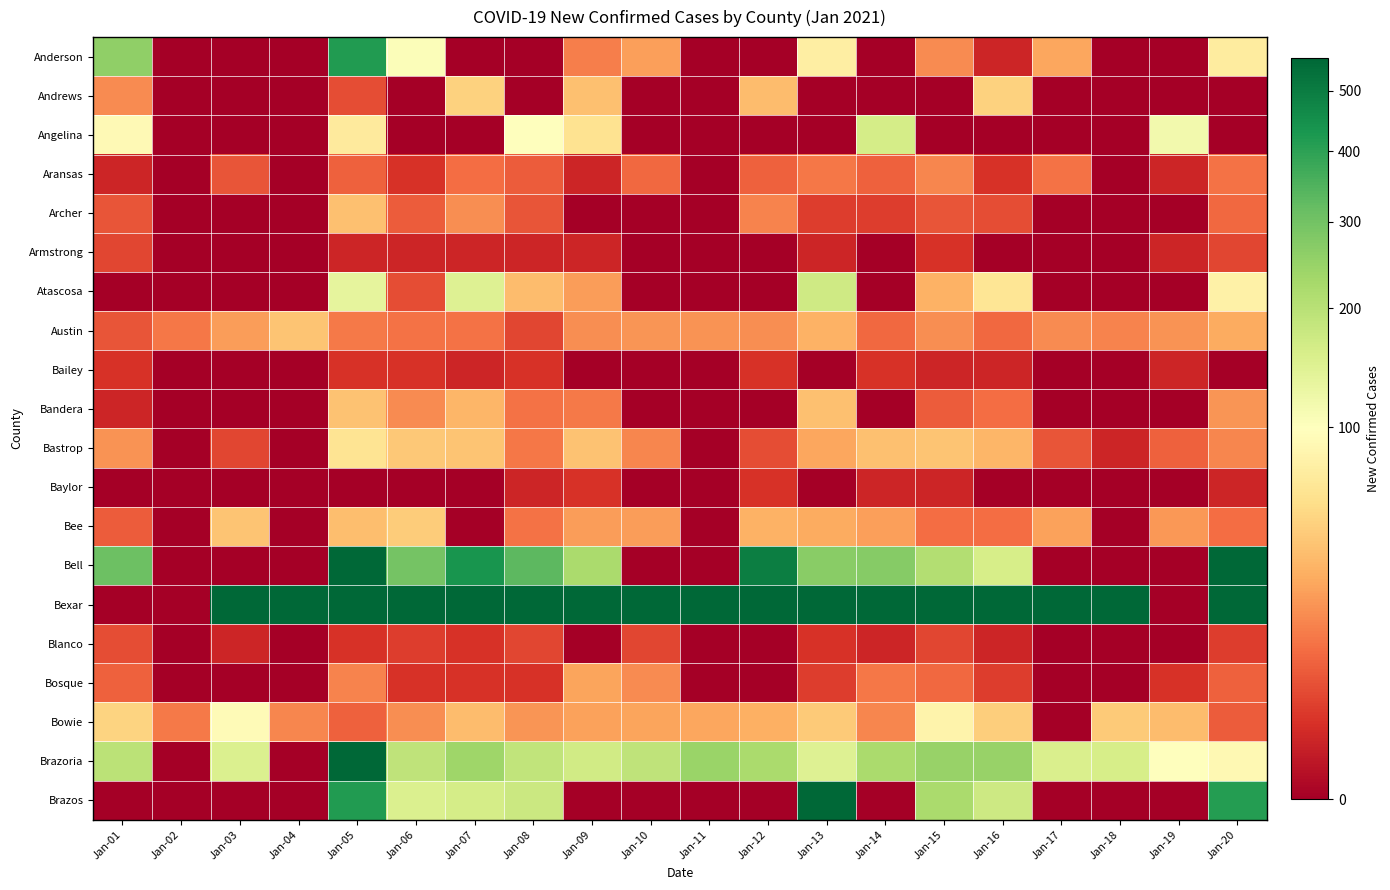

What is the difference between the highest and lowest values at Jan-13?

2022